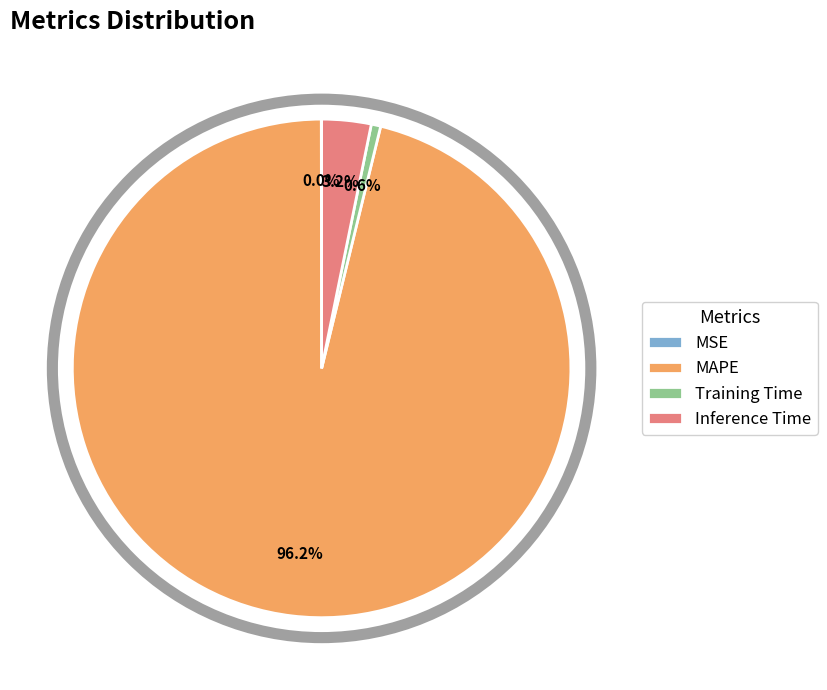

Is it true that Training Time is 11% of the pie?

False